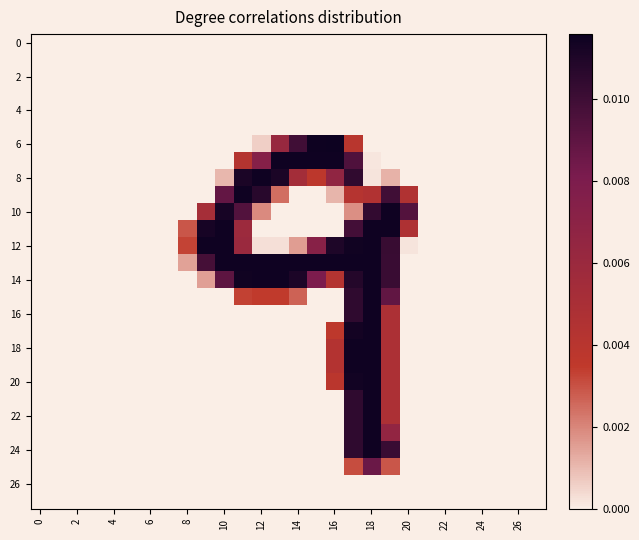

Which label corresponds to the largest value in the chart?

16